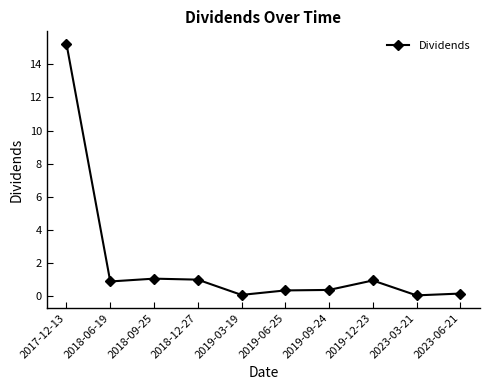

How many lines are shown in the chart?

1